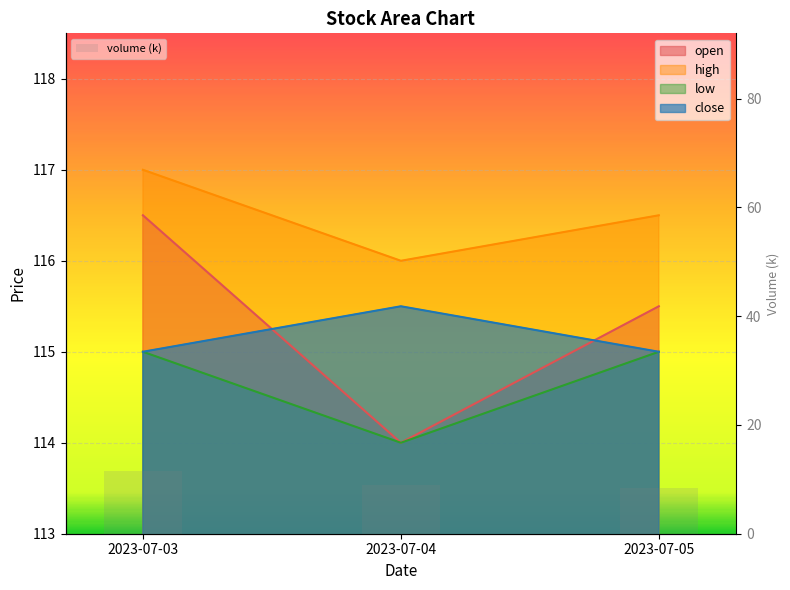

Read the value at 2023-07-03.

11.5